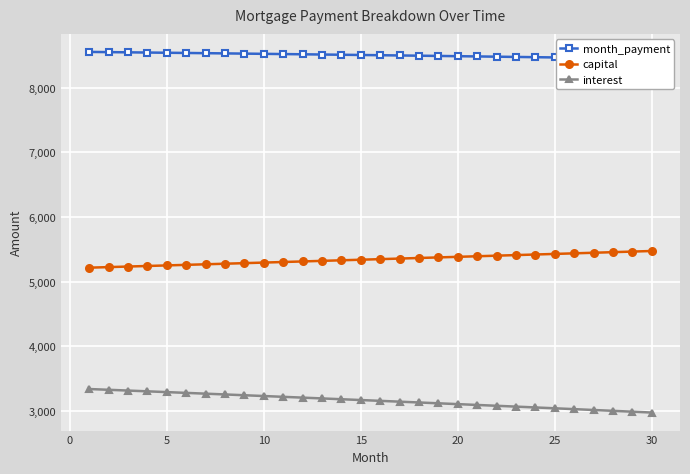

Which series has the widest spread of values?

interest